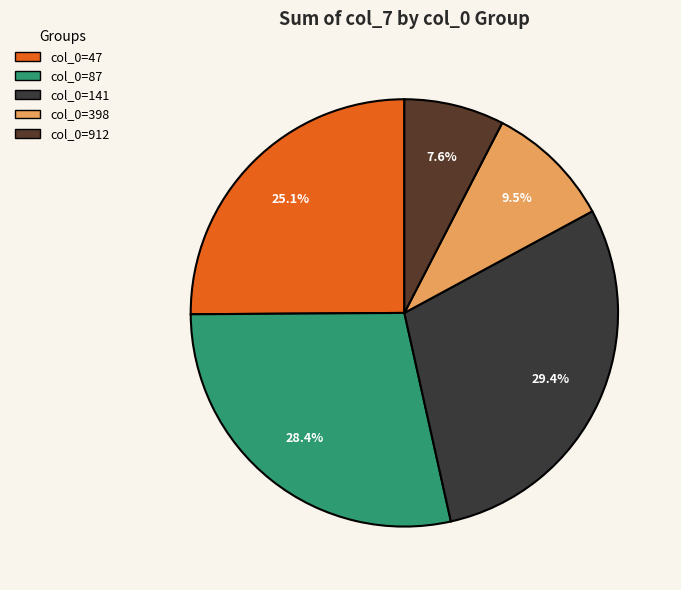

To the nearest percent, what is the difference between the largest and smallest slice percentages?

22%